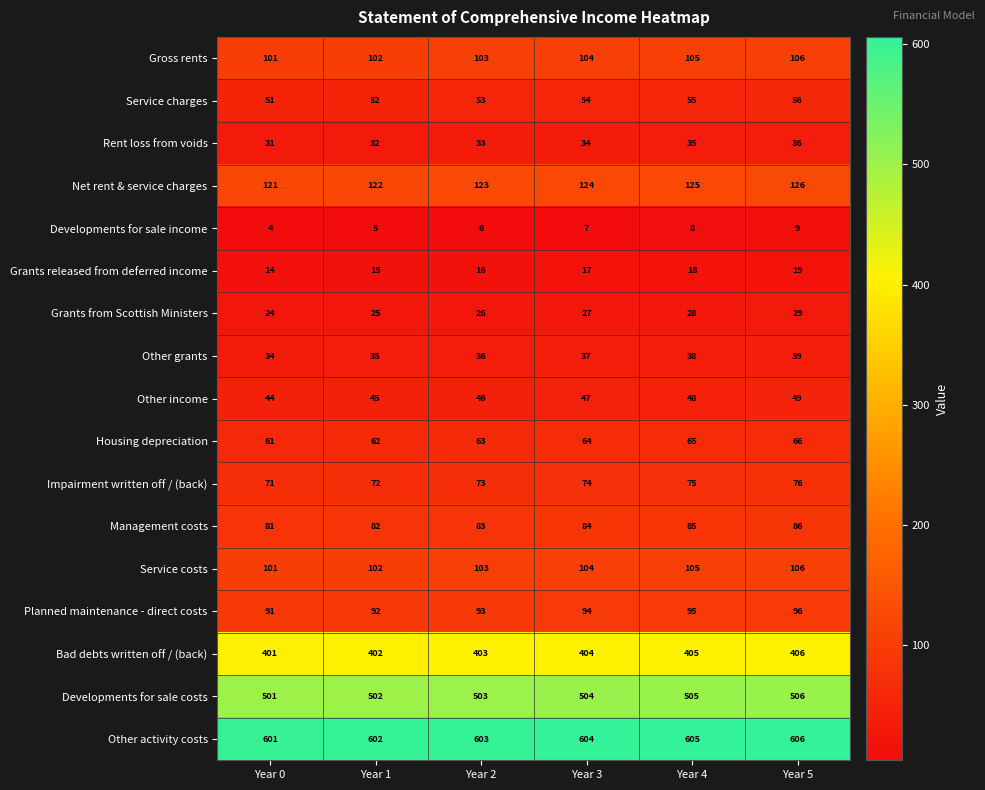

What is the sum of the Net rent & service charges values at Year 4 and Year 0?

246